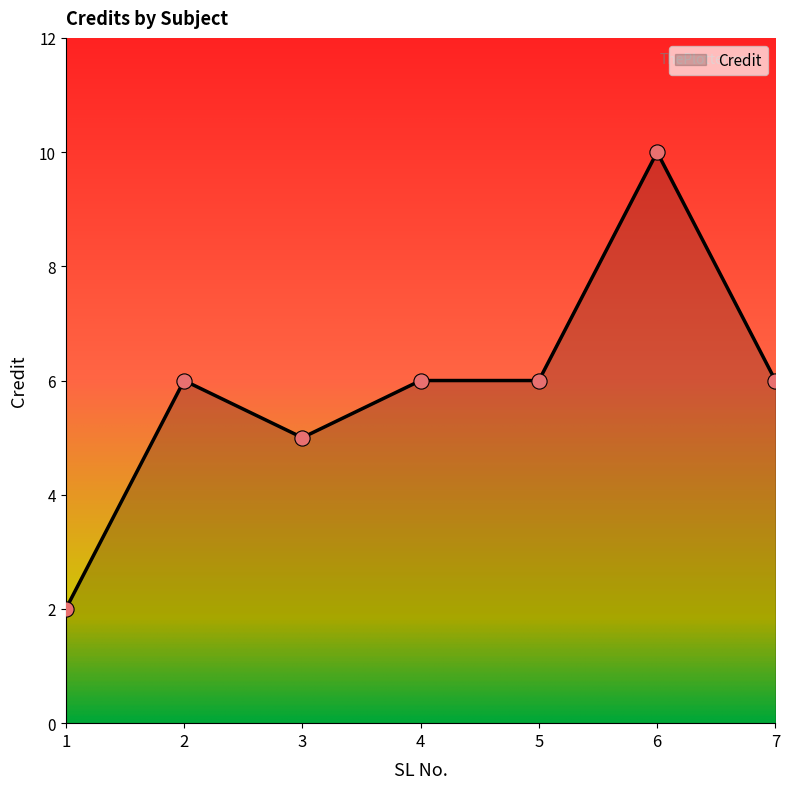

What is the change in value from 1 to 4?

+4